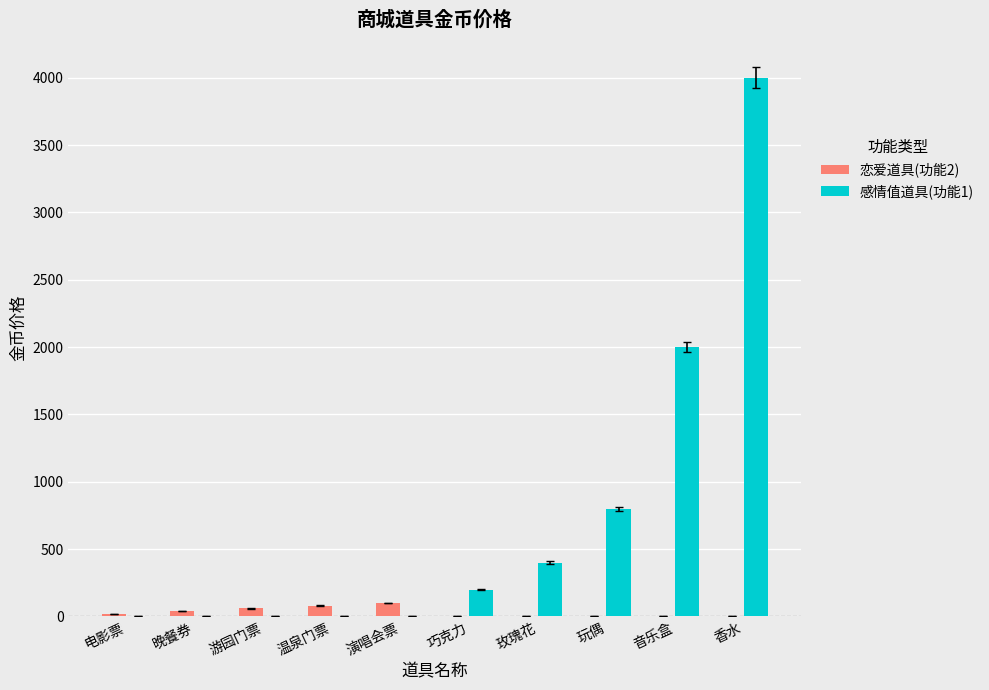

What are all the series names shown in the legend?

恋爱道具(功能2), 感情值道具(功能1)